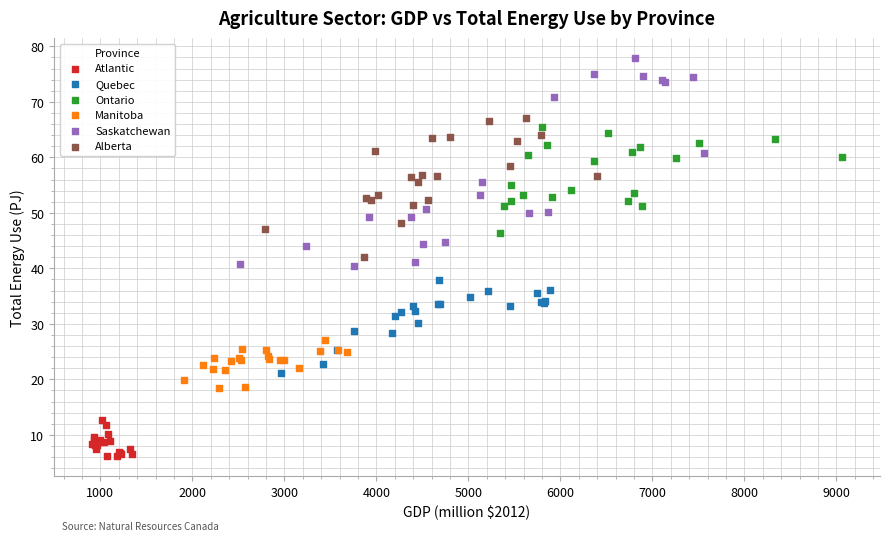

Which series contains the highest Y value?

Saskatchewan